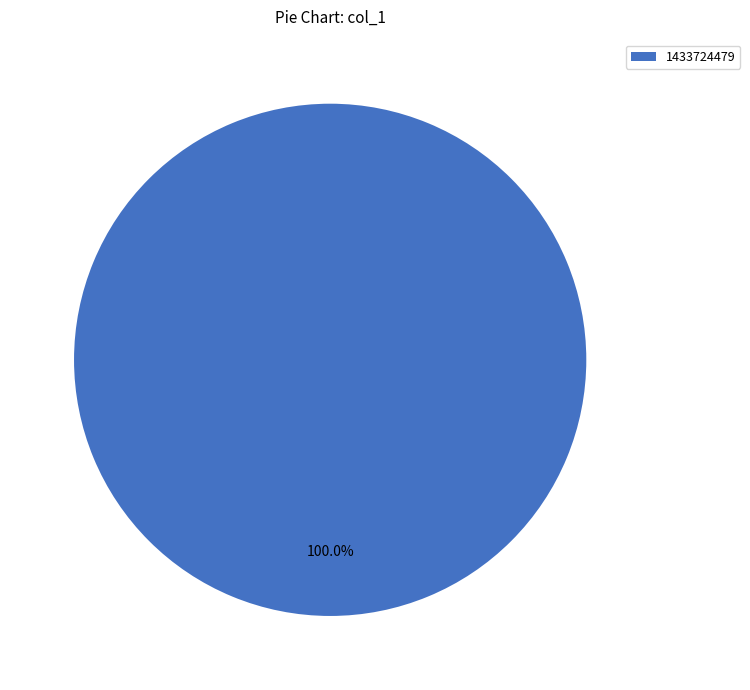

Which category accounts for the majority?

1433724479